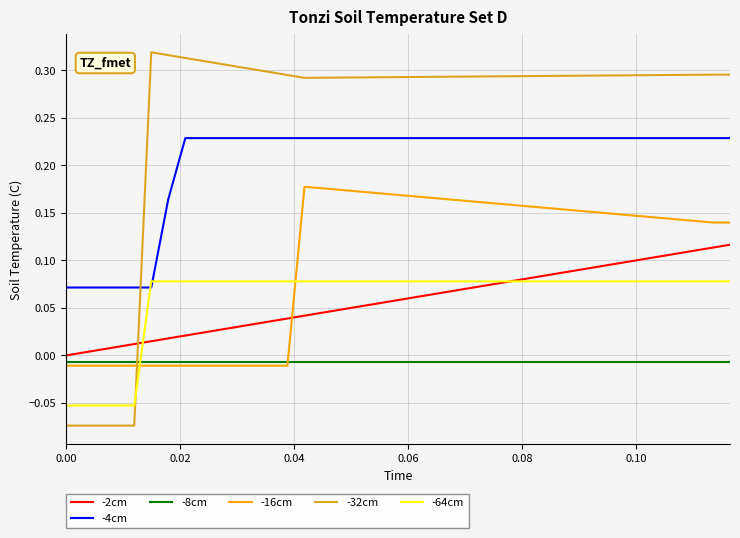

List the series in order of their peak value, highest first.

-32cm, -4cm, -16cm, -2cm, -64cm, -8cm